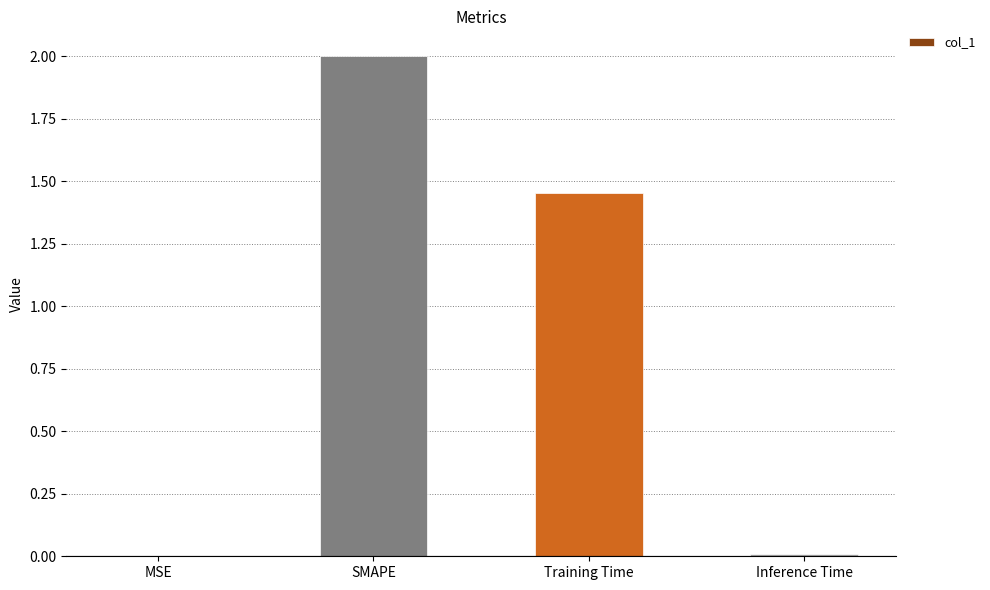

At which label is the value closest to 1?

Training Time